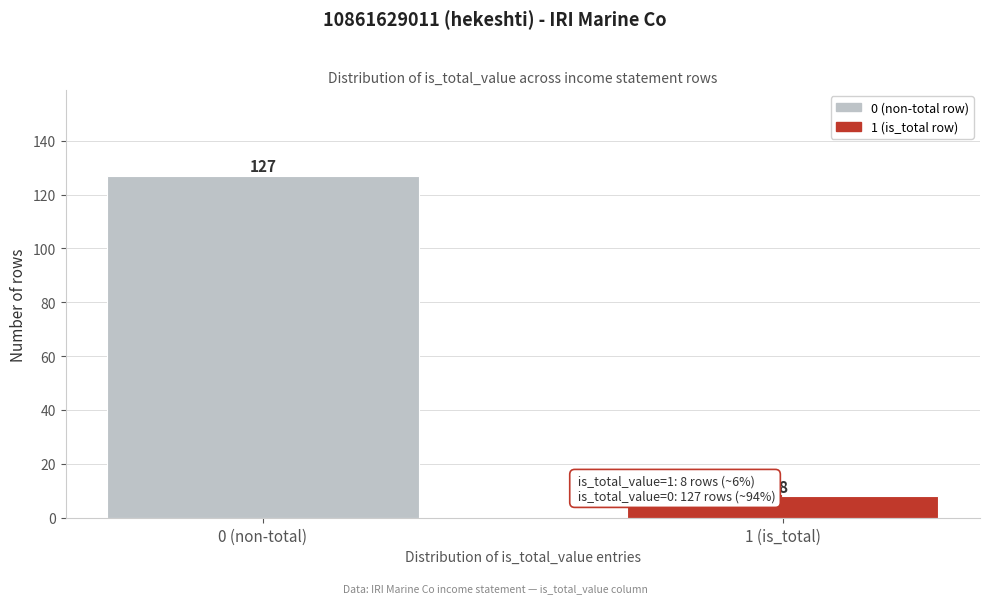

Reading left to right, what are all the values shown in this chart?

0 (non-total)=127	1 (is_total)=8